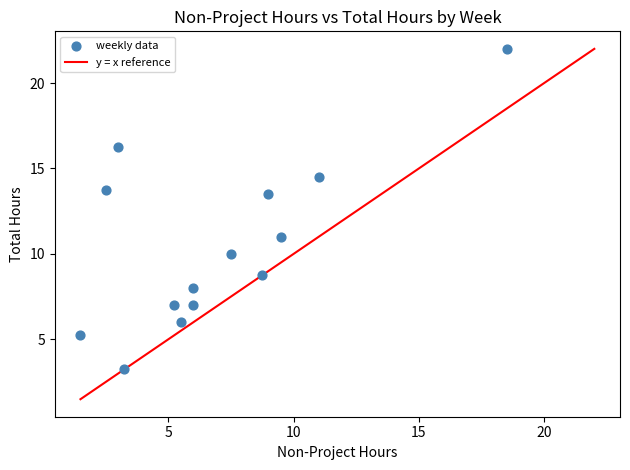

What is the range of X values (max minus min)?

17.0